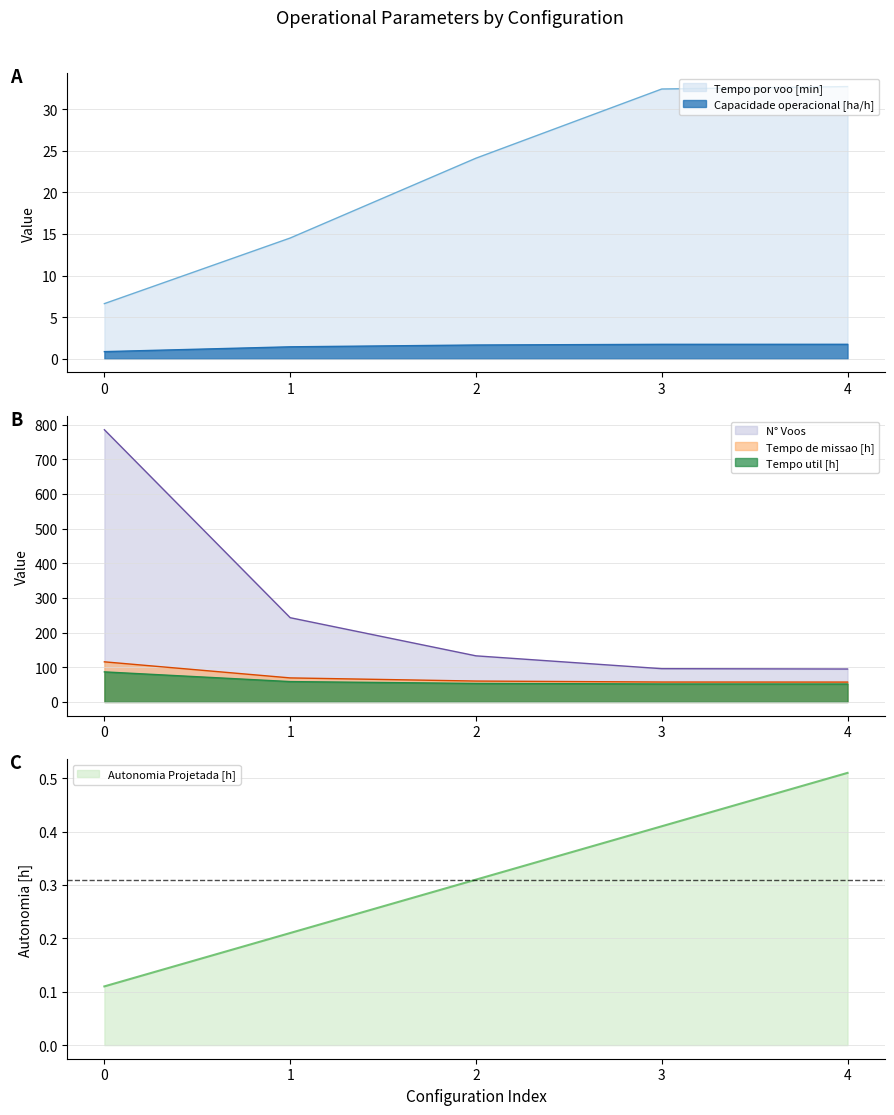

Which category has the highest value in the Capacidade operacional [ha/h] series?

4